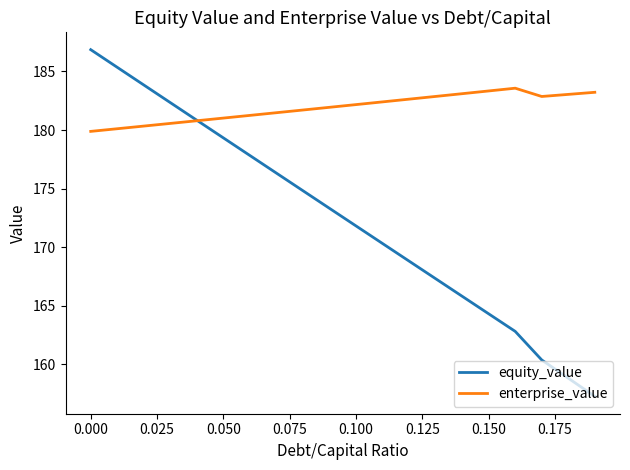

What is the difference between the second highest and minimum values in the enterprise_value series?

3.4